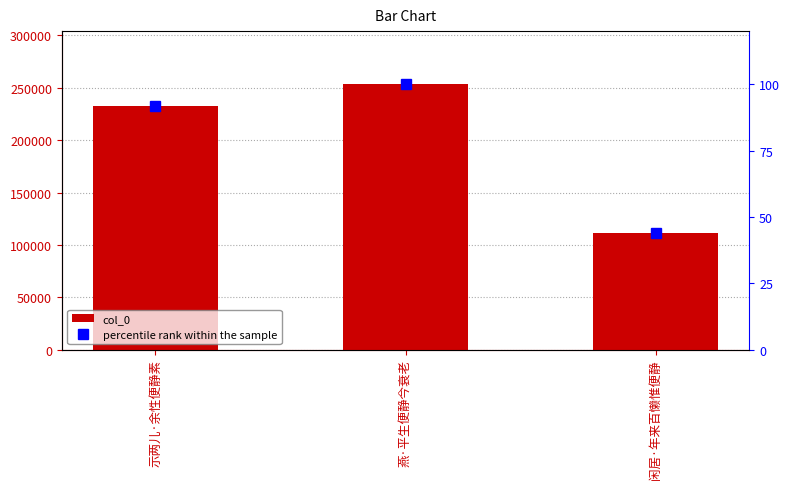

Rank the series at 示两儿·余性便静素 from highest to lowest value.

col_0, percentile rank within the sample